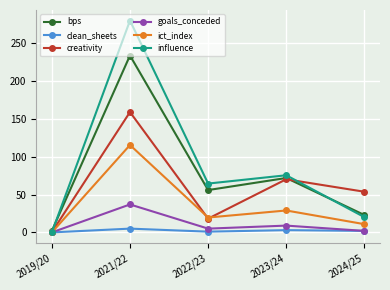

What is the label of the 2nd point from the right?

2023/24